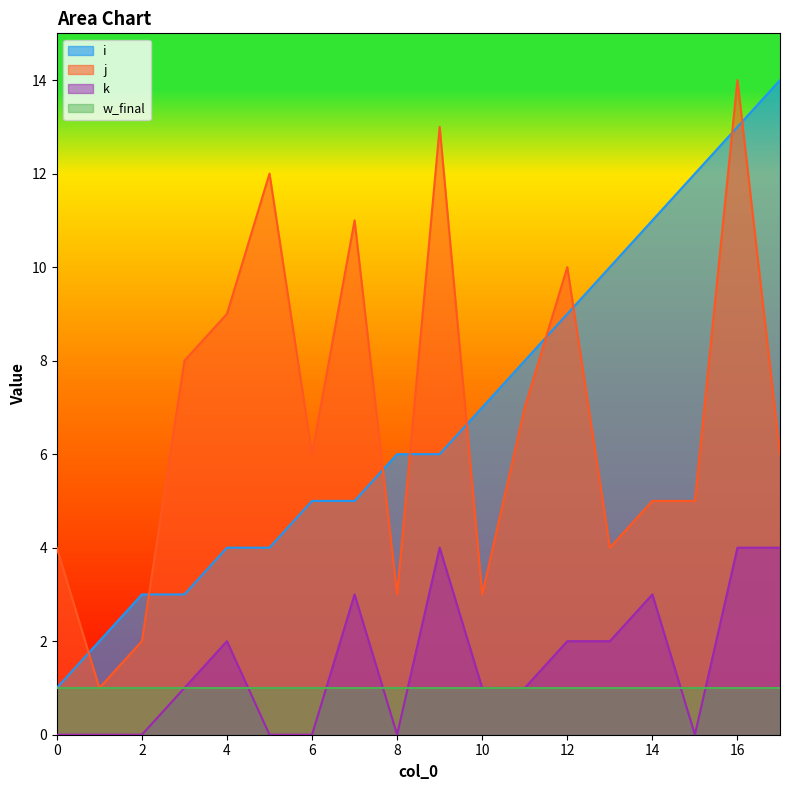

What are all the series names shown in the legend?

i, j, k, w_final